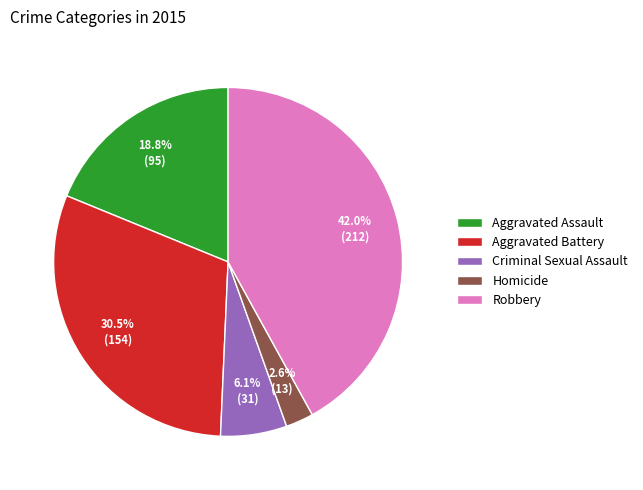

Count the number of slices in the pie.

5